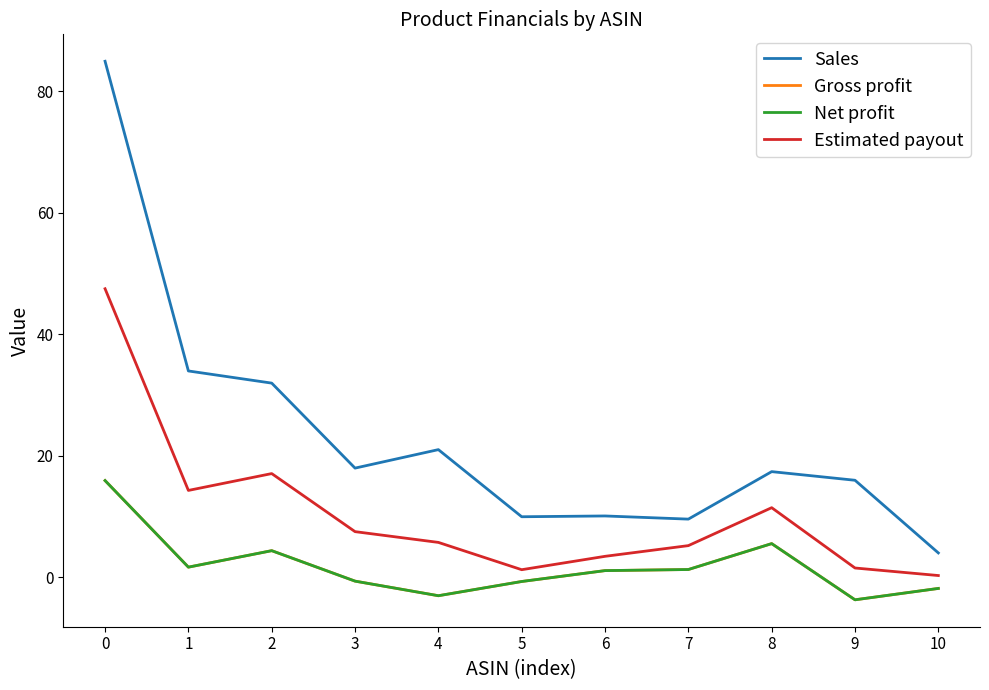

Does the chart display data point markers on the line(s)?

No